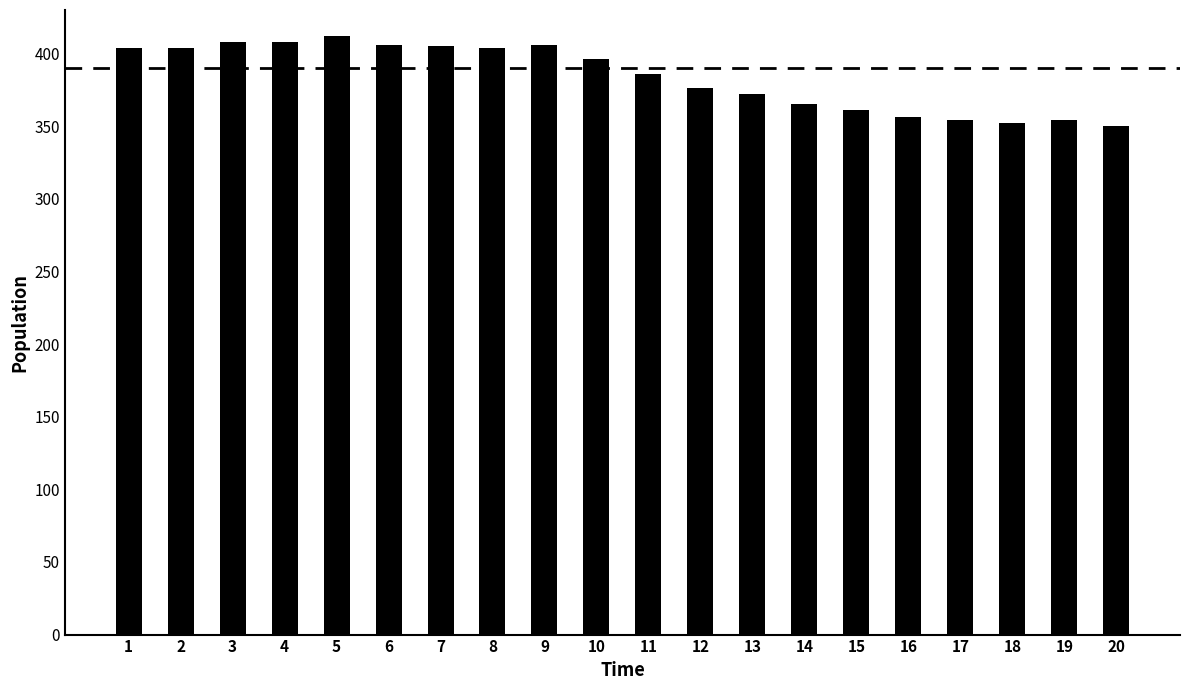

Is it true that the value at 12 is 643?

False